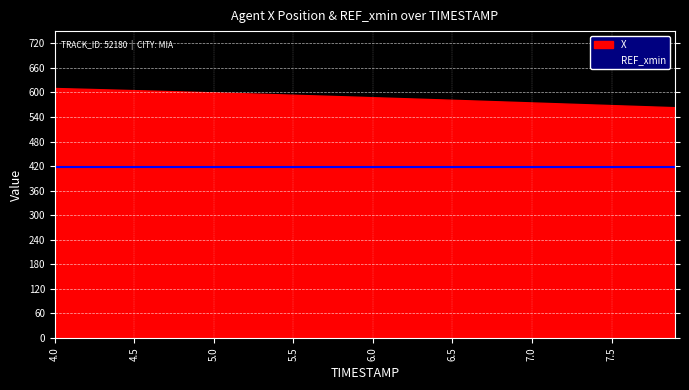

Which has a higher value, 6.1 or 5.4?

5.4